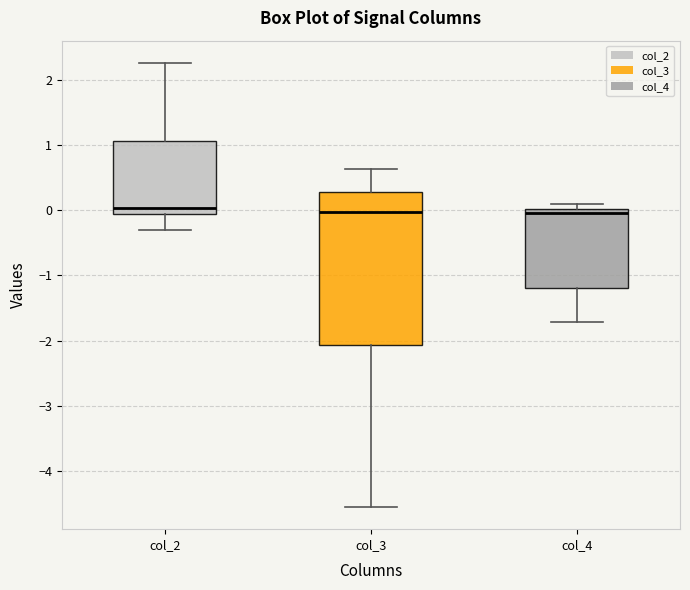

Comparing the boxes themselves (not the whiskers), which one is the tallest?

col_3